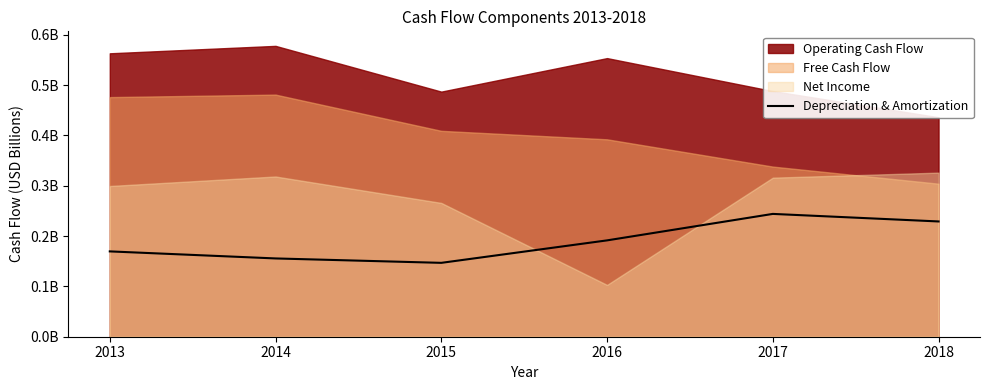

Reading right to left, extract all data points from this chart.

2018=0.2	2017=0.2	2016=0.2	2015=0.1	2014=0.2	2013=0.2